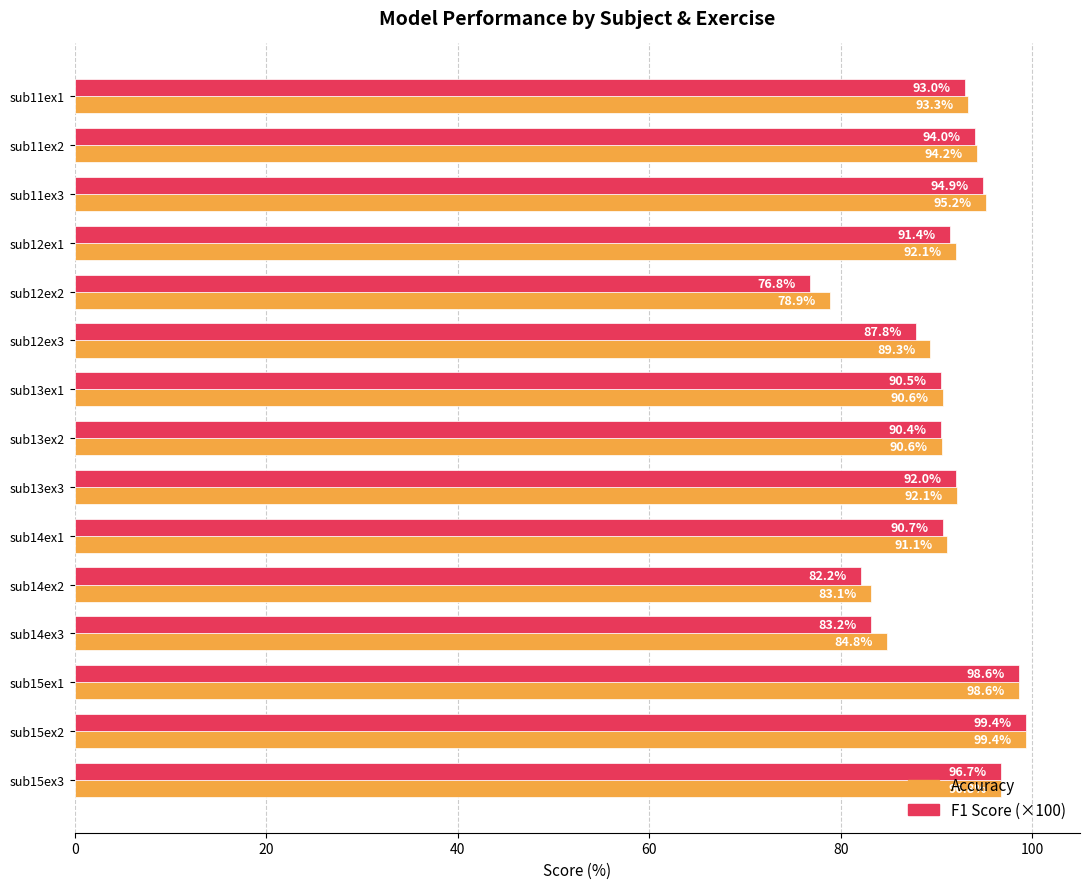

What is the difference between the highest and lowest values at sub14ex1?

0.4